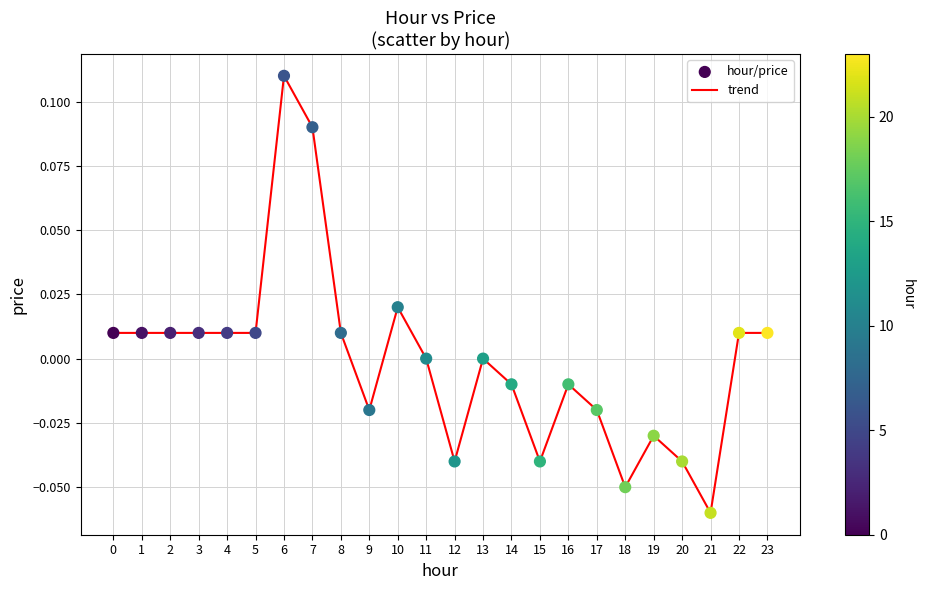

Which has a higher value, 21 or 22?

22